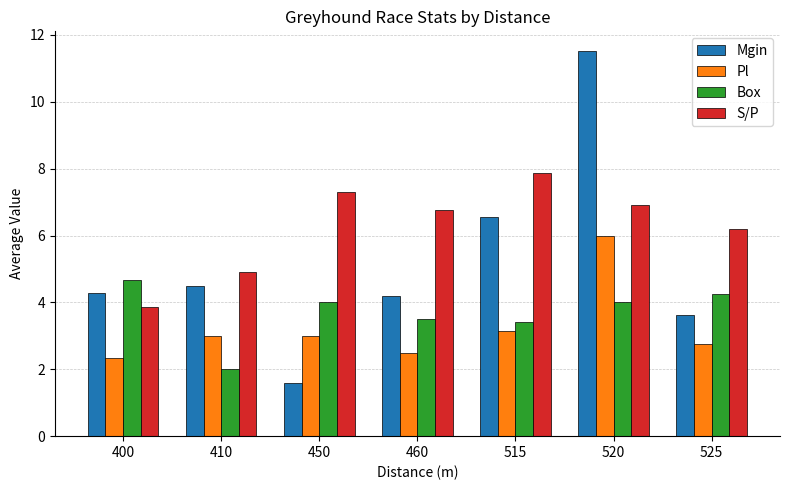

Where does the S/P series first go above 6?

450